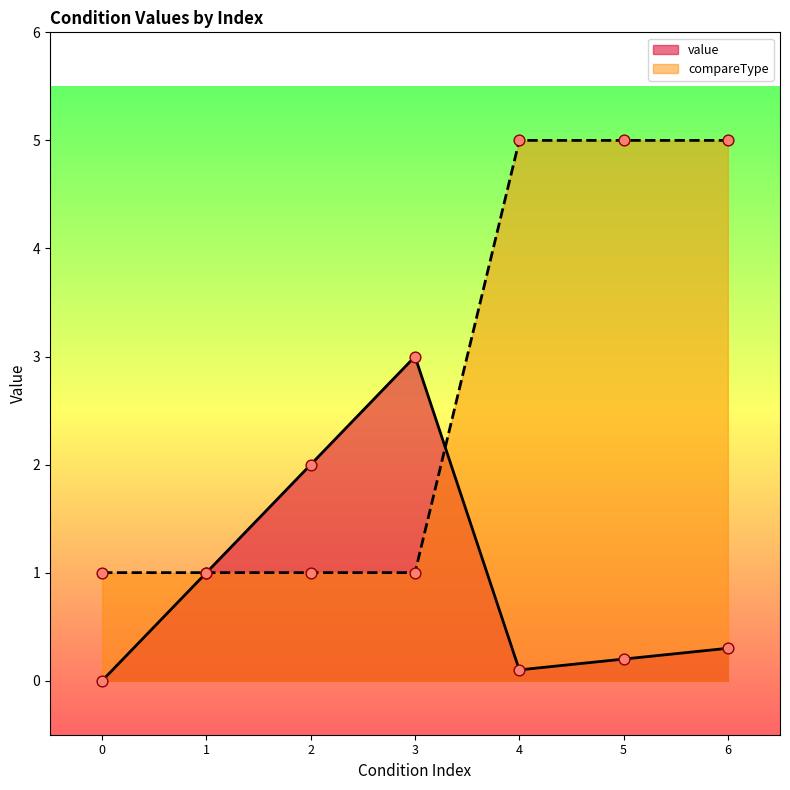

What are all the series names shown in the legend?

value, compareType